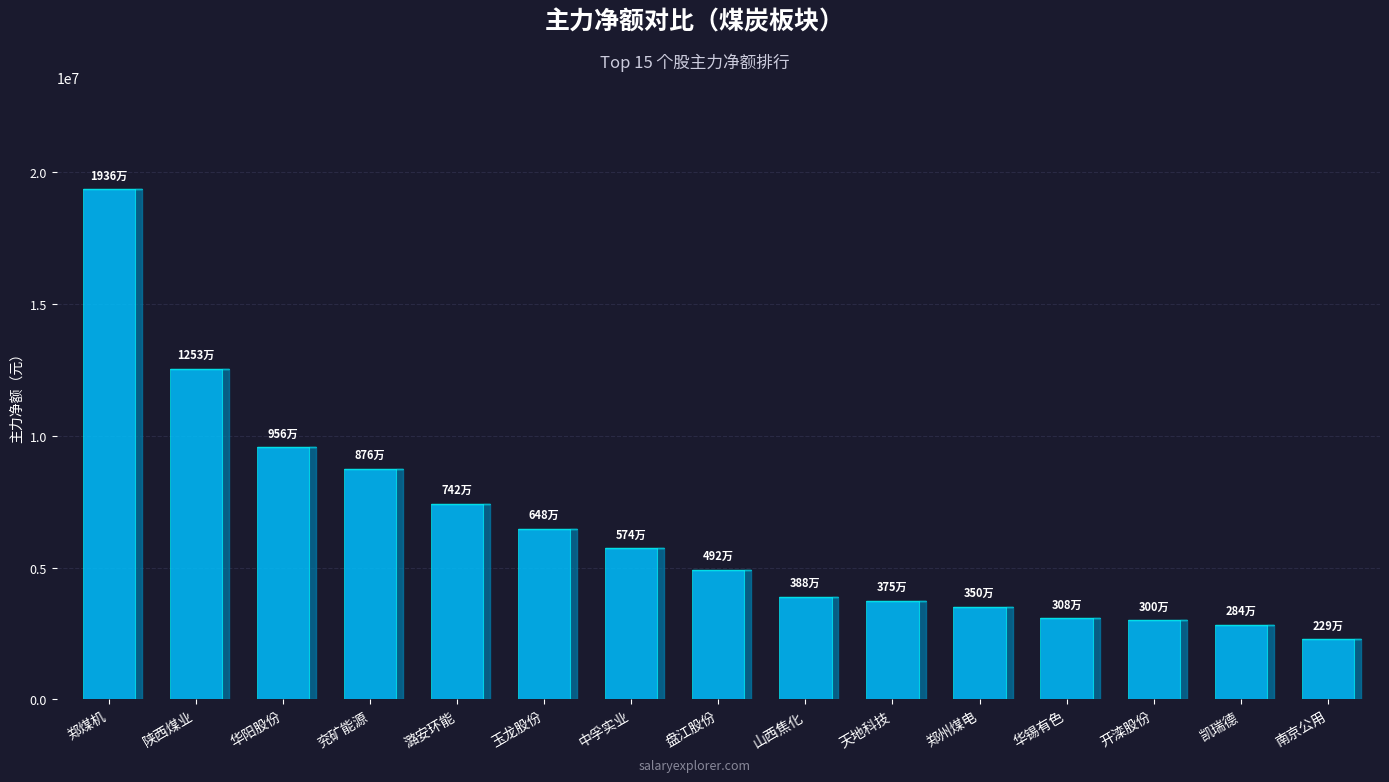

Between 中孚实业 and 潞安环能, which is larger?

潞安环能